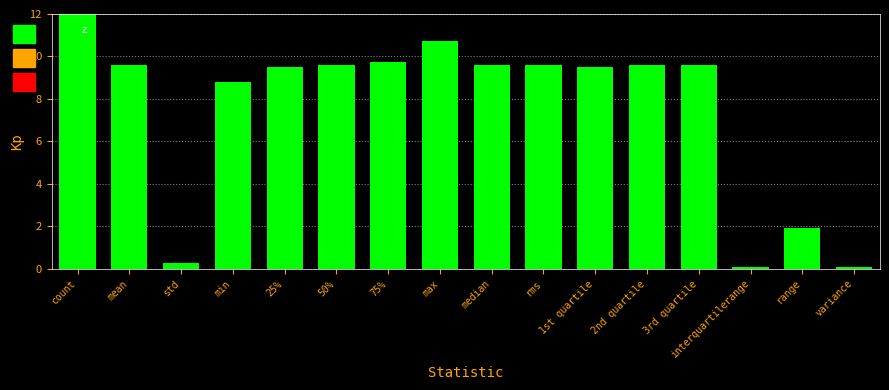

Between 3rd quartile and std, which is larger?

3rd quartile